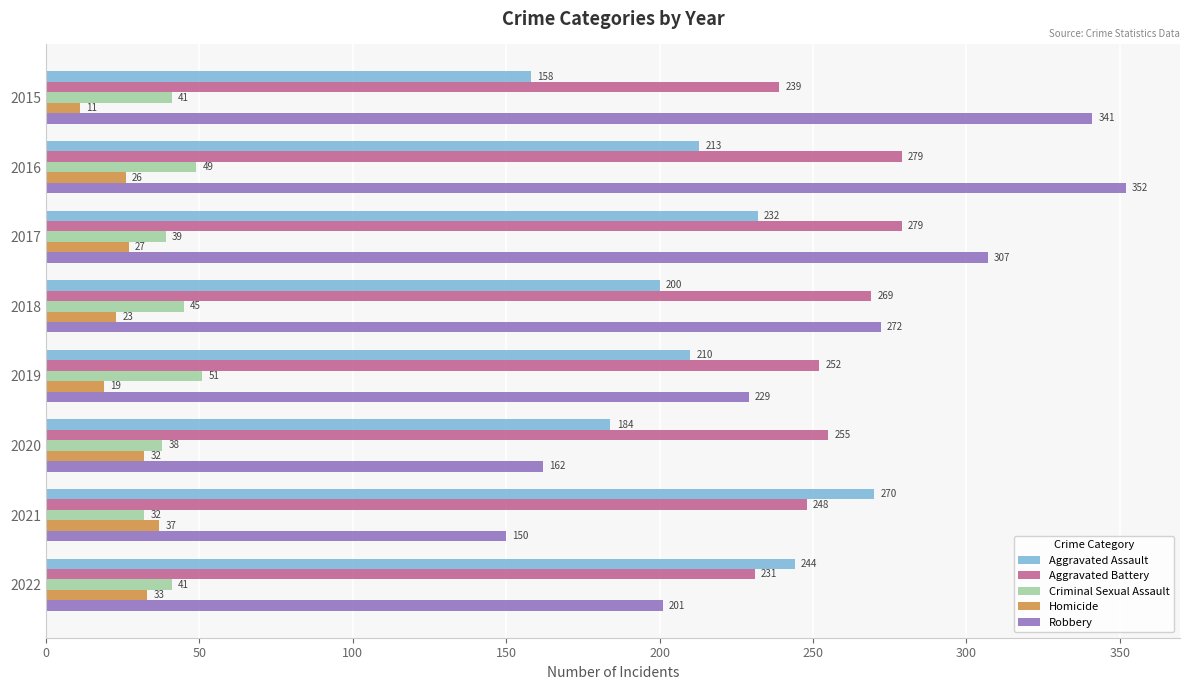

Count the number of categories in the chart.

8